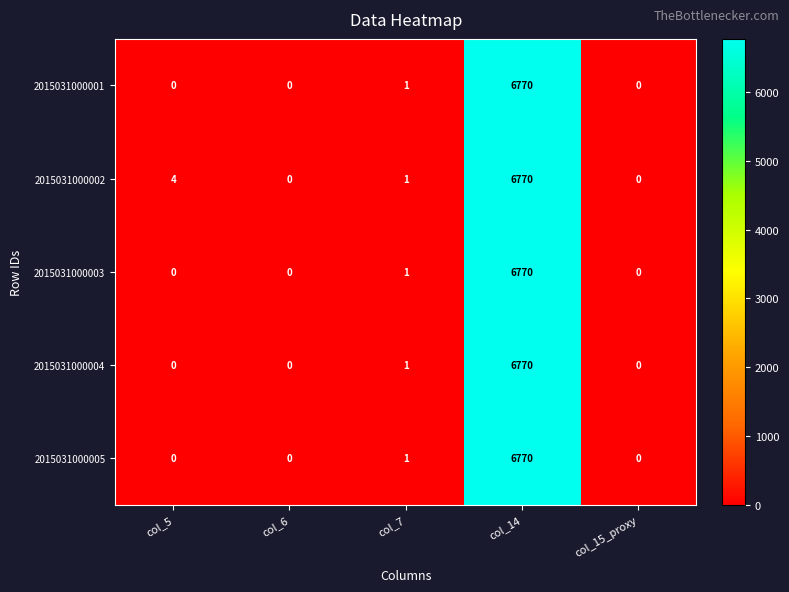

What is the total value across all series at col_7?

5